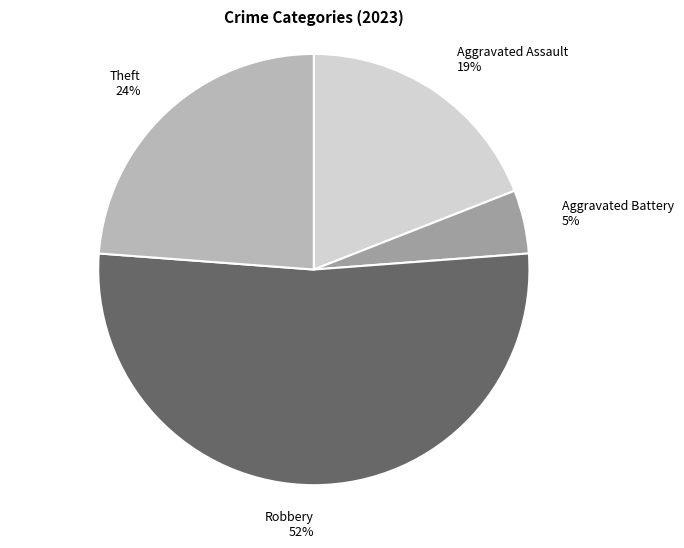

Rank the categories by value from highest to lowest.

Robbery 52%, Theft 24%, Aggravated Assault 19%, Aggravated Battery 5%